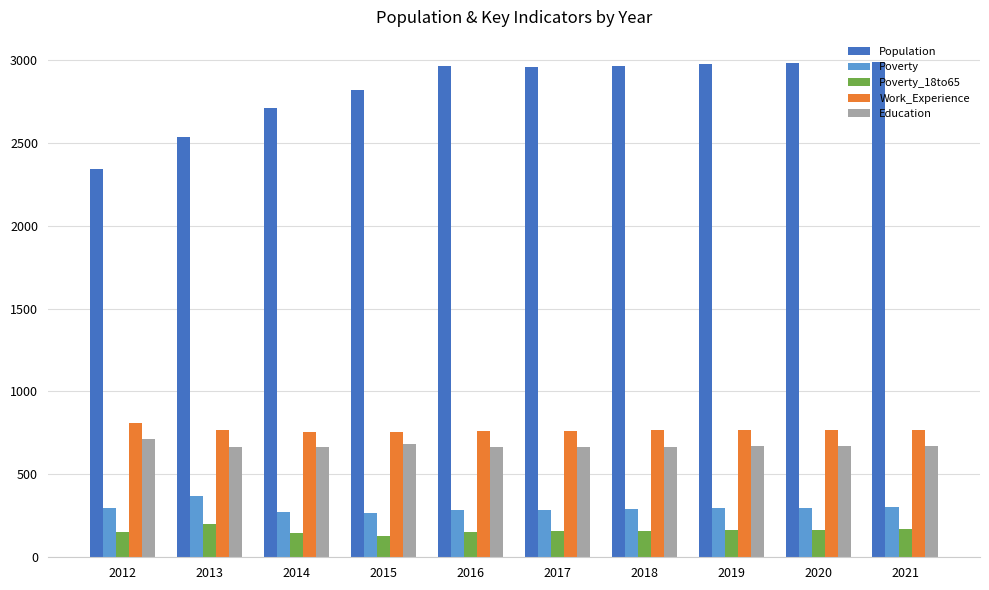

What is the total value across all series at 2019?

4868